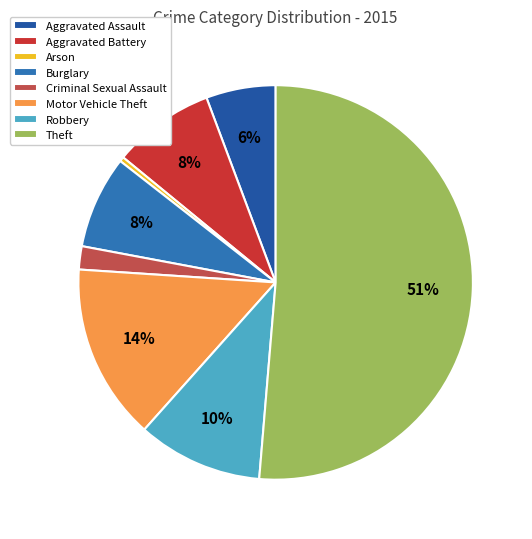

How much of the chart is everything except Robbery?

89.7%